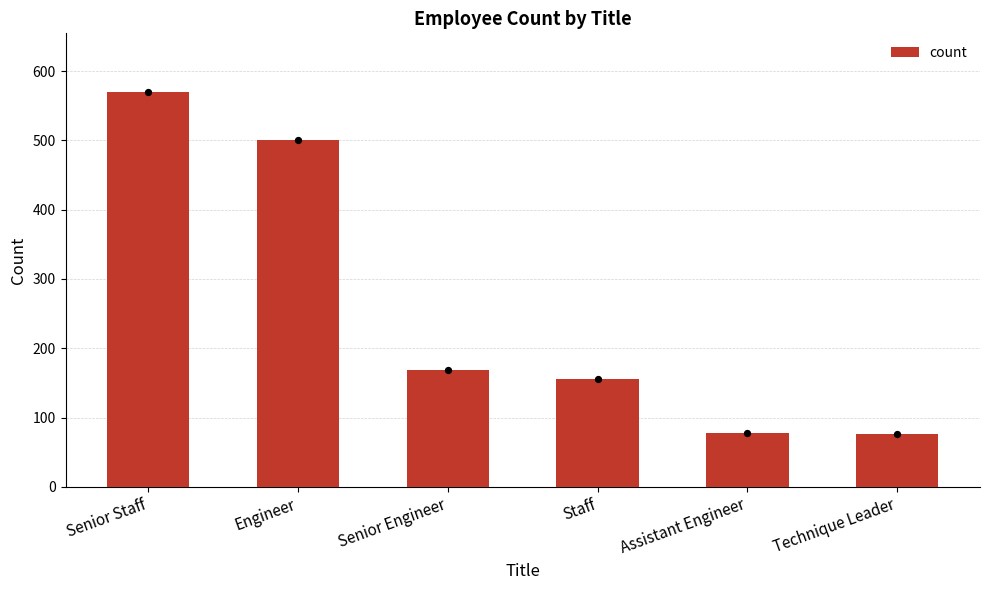

What is the ratio of the value at Senior Staff to the value at Engineer?

1.1